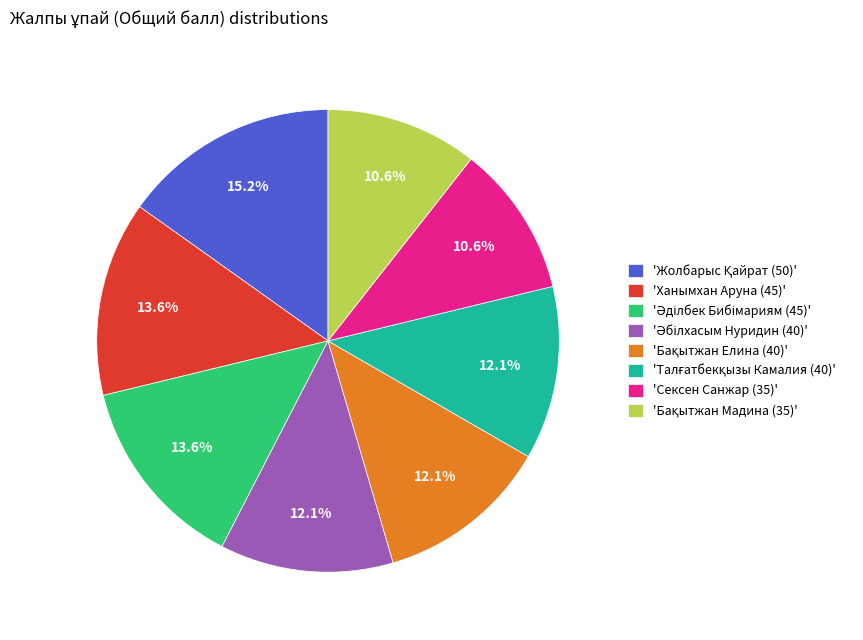

Does any single category account for the majority?

No